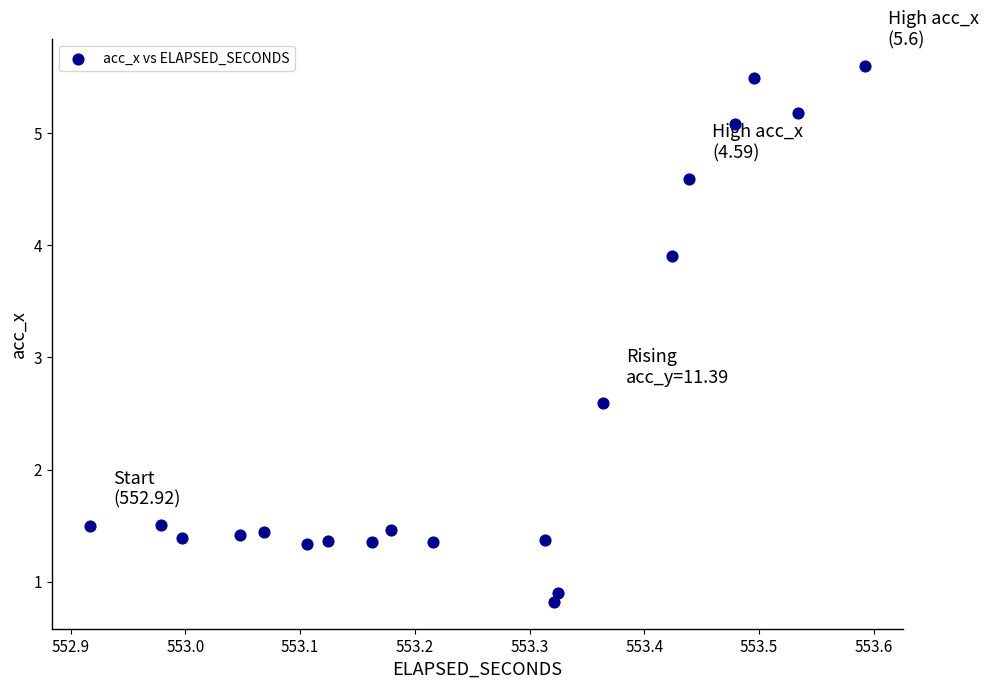

What is the range of Y values (max minus min)?

4.8